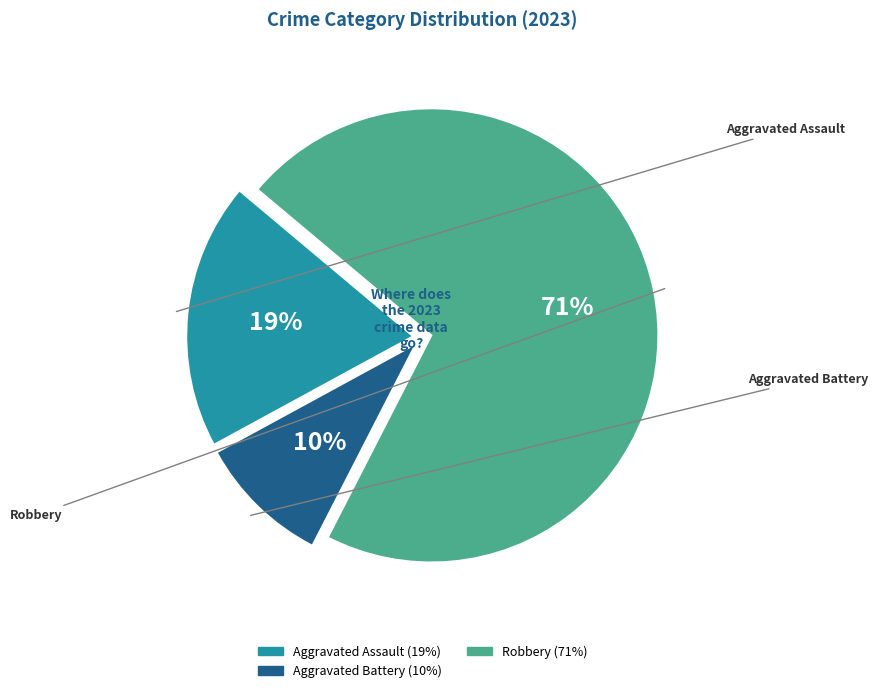

Does any single category account for the majority?

Yes